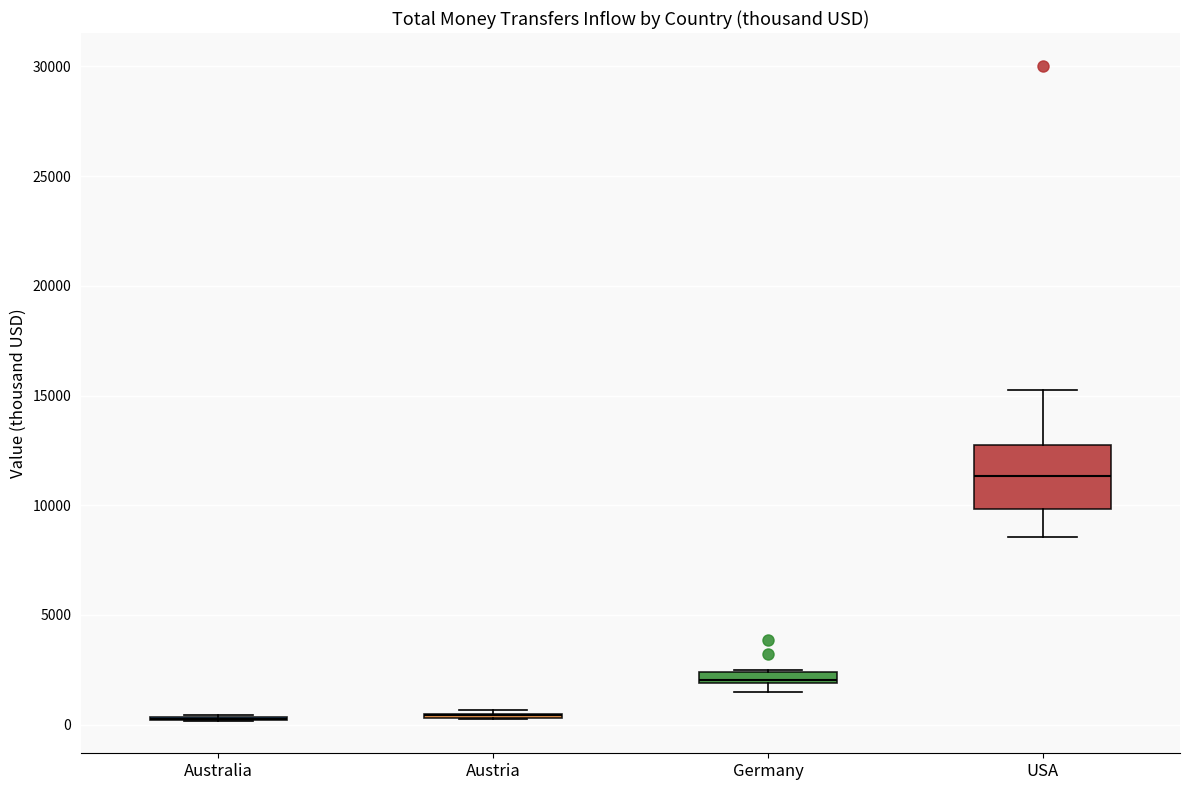

Comparing the boxes themselves (not the whiskers), which one is the tallest?

USA